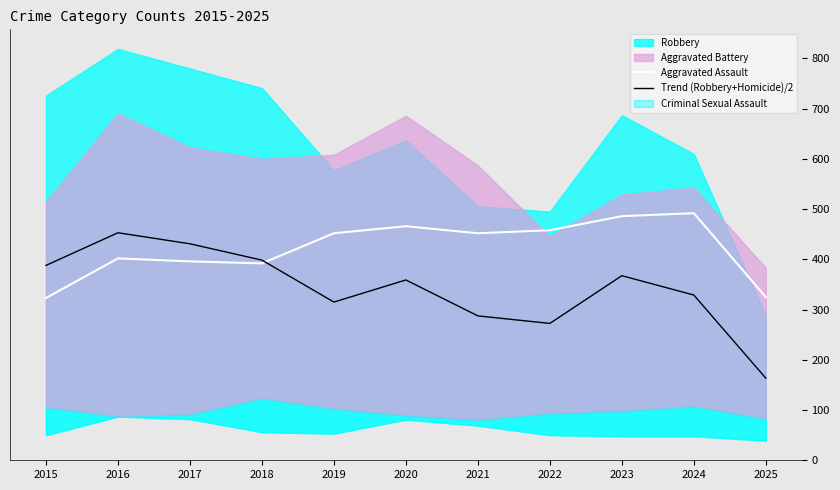

Which series has the widest spread of values?

Trend (Robbery+Homicide)/2